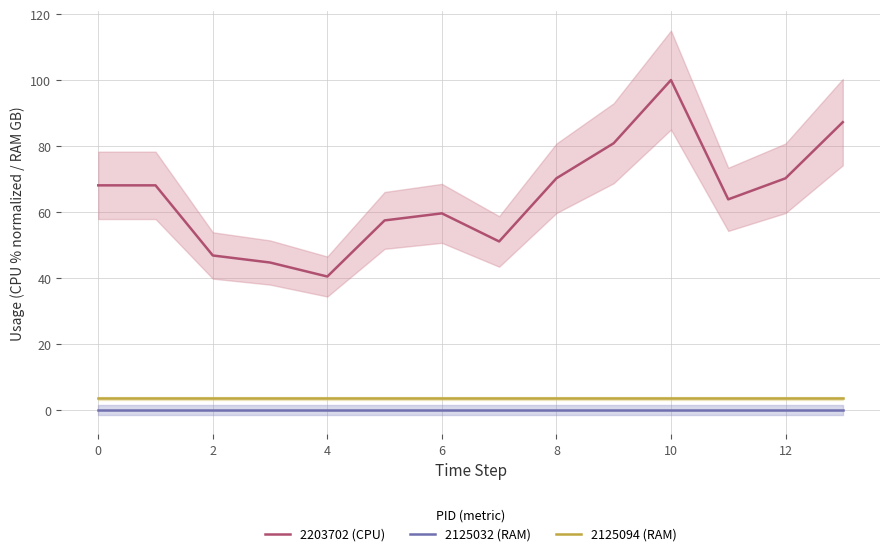

What is the label of the 10th point from the left?

9